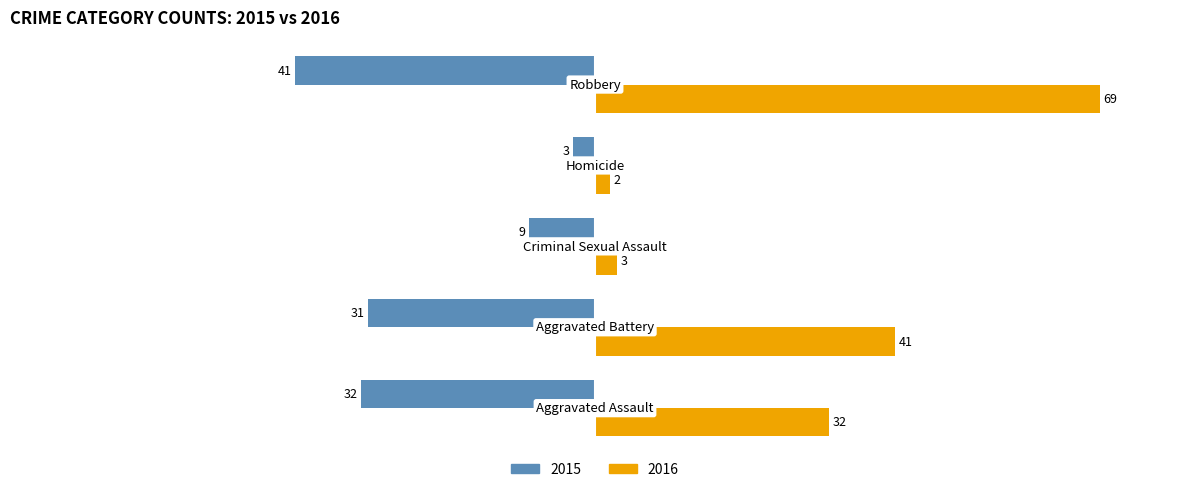

Which series has the widest spread of values?

2016